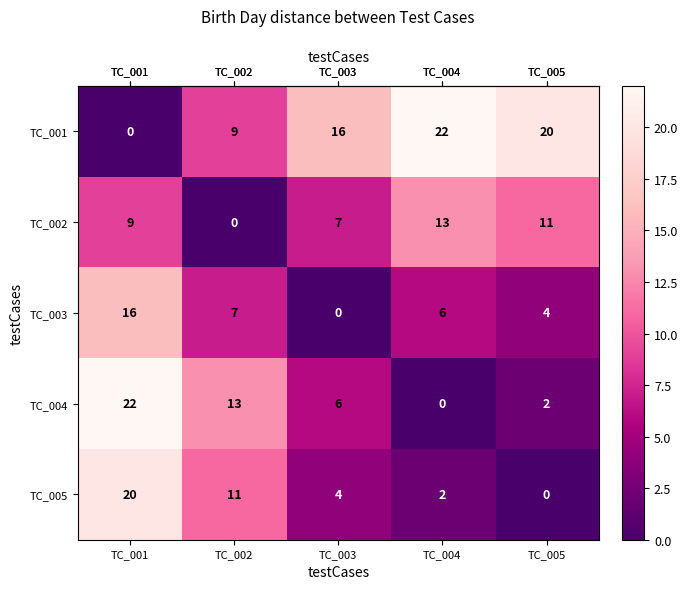

How many categories are shown in the chart?

5